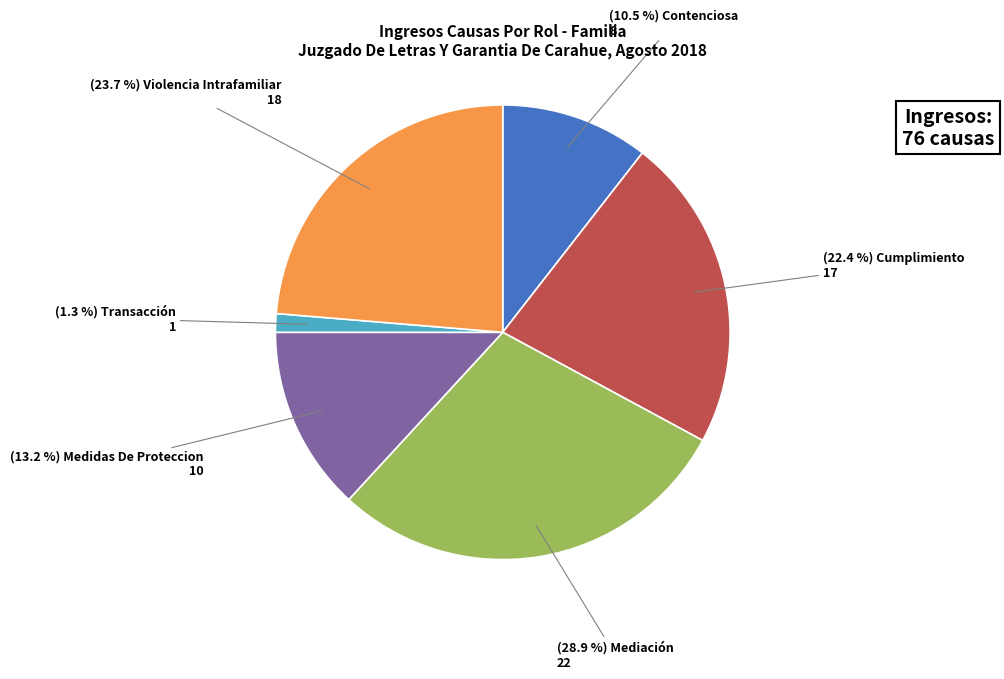

Is there a majority slice in this chart?

No